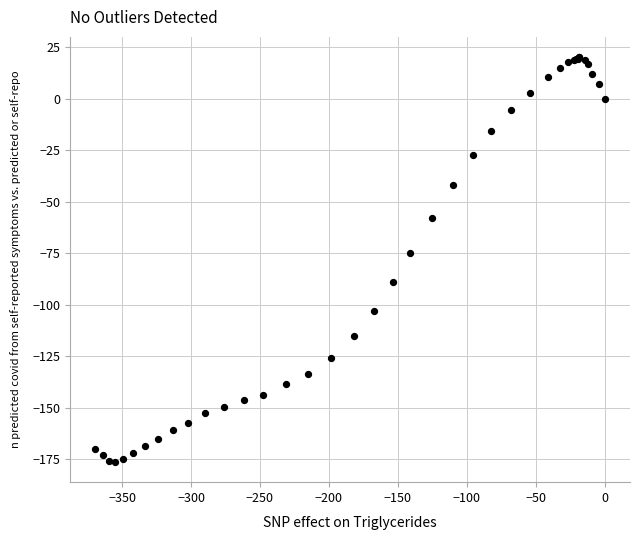

What Y value in the scatter plot is closest to -78?

-74.8